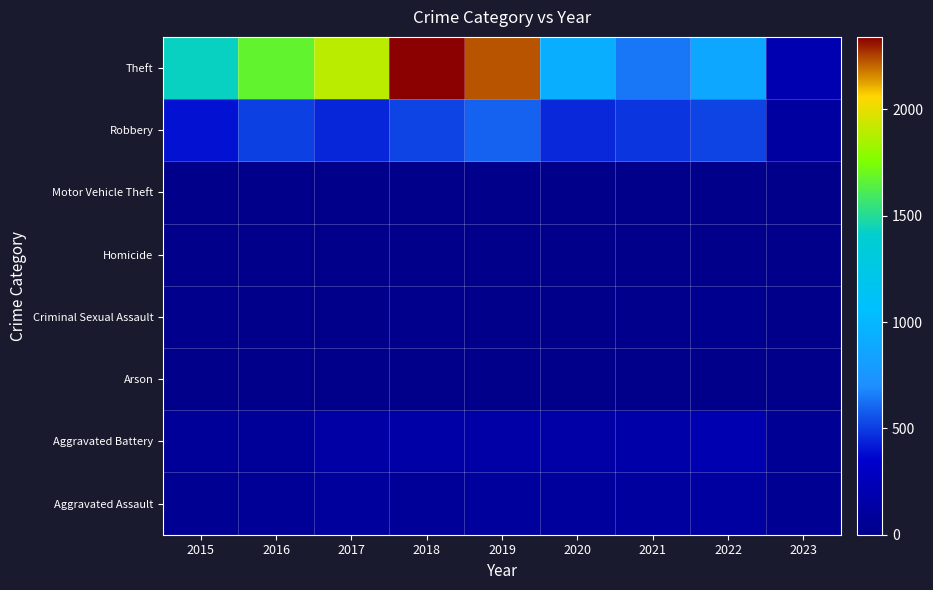

Reading right to left, transcribe all the data shown in this chart.

Aggravated Assault: 2023=44	2022=121	2021=110	2020=94	2019=98	2018=77	2017=95	2016=71	2015=46
Aggravated Battery: 2023=53	2022=202	2021=163	2020=150	2019=148	2018=152	2017=142	2016=82	2015=82
Arson: 2023=0	2022=5	2021=2	2020=1	2019=1	2018=1	2017=0	2016=0	2015=3
Criminal Sexual Assault: 2023=6	2022=24	2021=14	2020=3	2019=8	2018=11	2017=8	2016=8	2015=12
Homicide: 2023=1	2022=5	2021=4	2020=3	2019=2	2018=1	2017=1	2016=1	2015=0
Motor Vehicle Theft: 2023=3	2022=2	2021=2	2020=3	2019=1	2018=1	2017=2	2016=4	2015=1
Robbery: 2023=119	2022=521	2021=484	2020=450	2019=591	2018=519	2017=446	2016=510	2015=395
Theft: 2023=203	2022=880	2021=642	2020=930	2019=2230	2018=2341	2017=1896	2016=1676	2015=1429